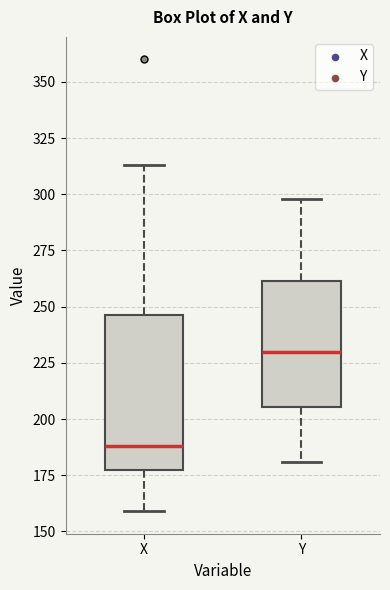

Which box has the highest median line?

Y